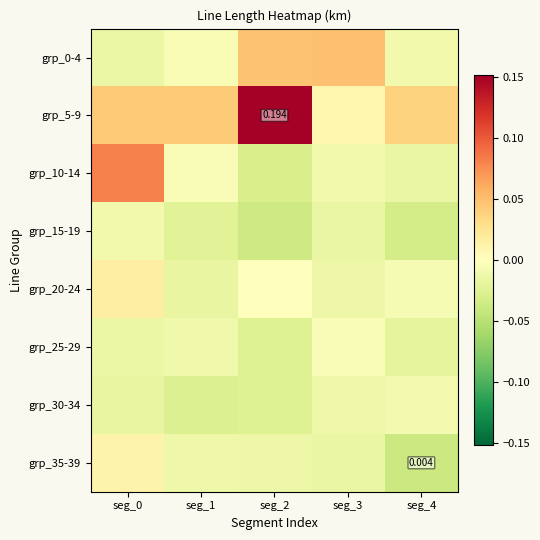

At which category is the sum across all series the highest?

seg_0